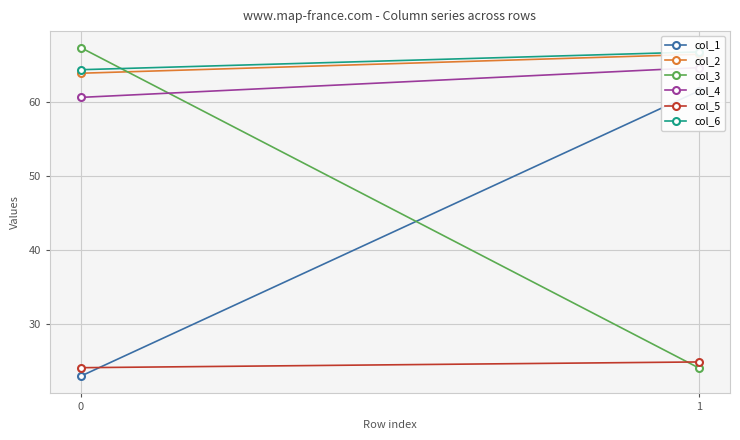

What is the average value of the col_6 series?

65.5